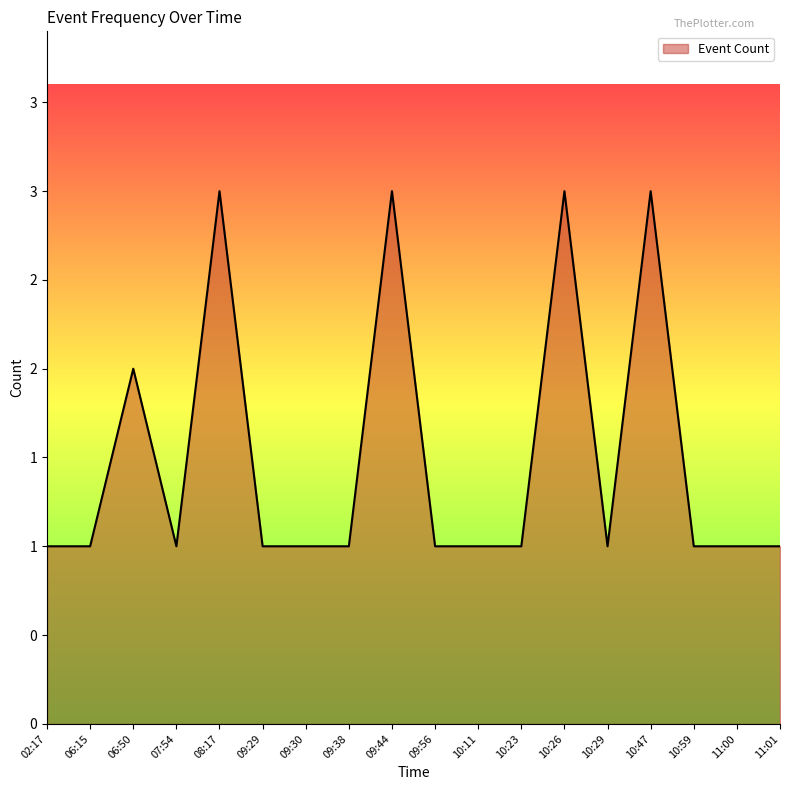

Reading left to right, transcribe all the data shown in this chart.

1	1	2	1	3	1	1	1	3	1	1	1	3	1	3	1	1	1